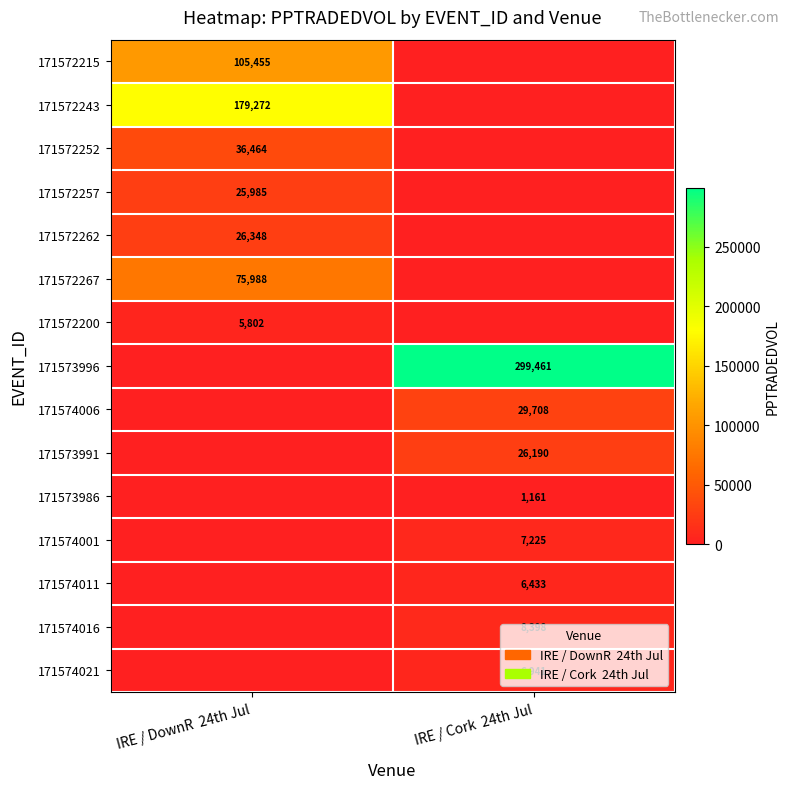

Is it true that 171572267 equals 35790 at IRE / DownR  24th Jul?

False